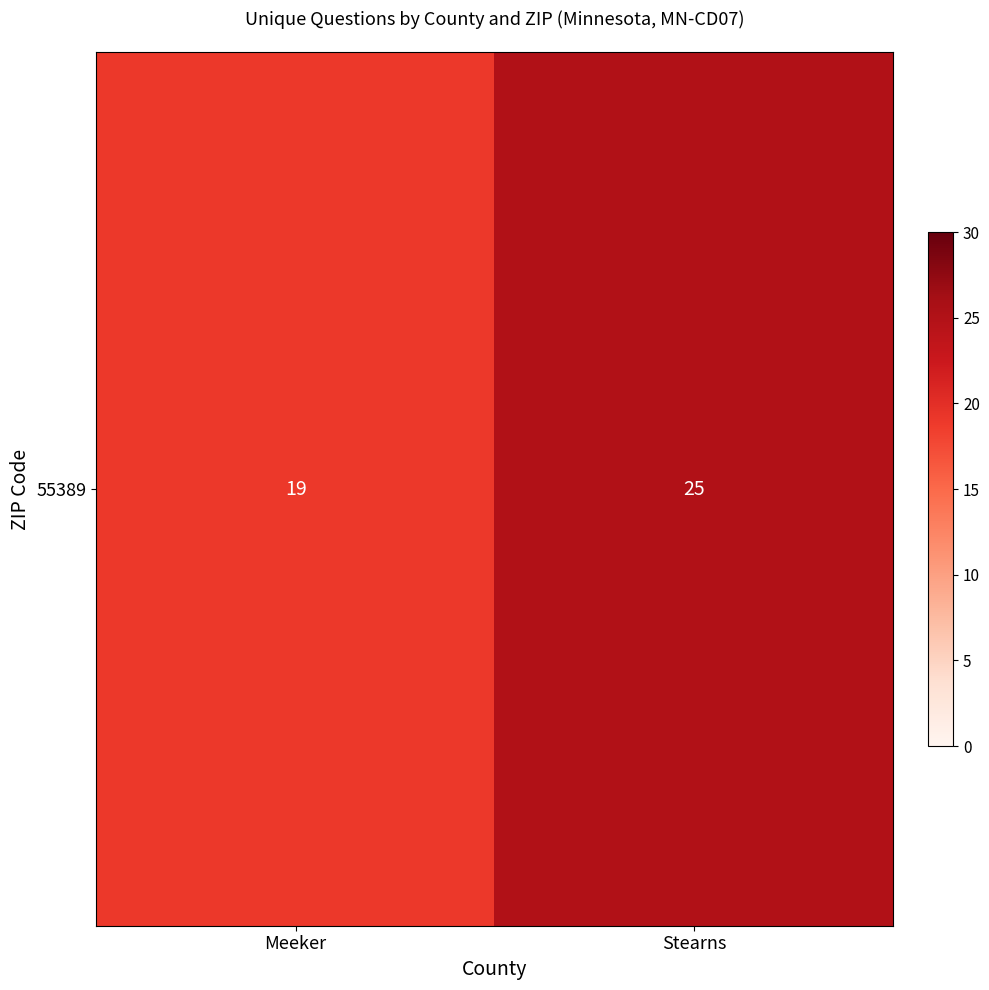

List the labels in order of value, largest first.

Stearns, Meeker